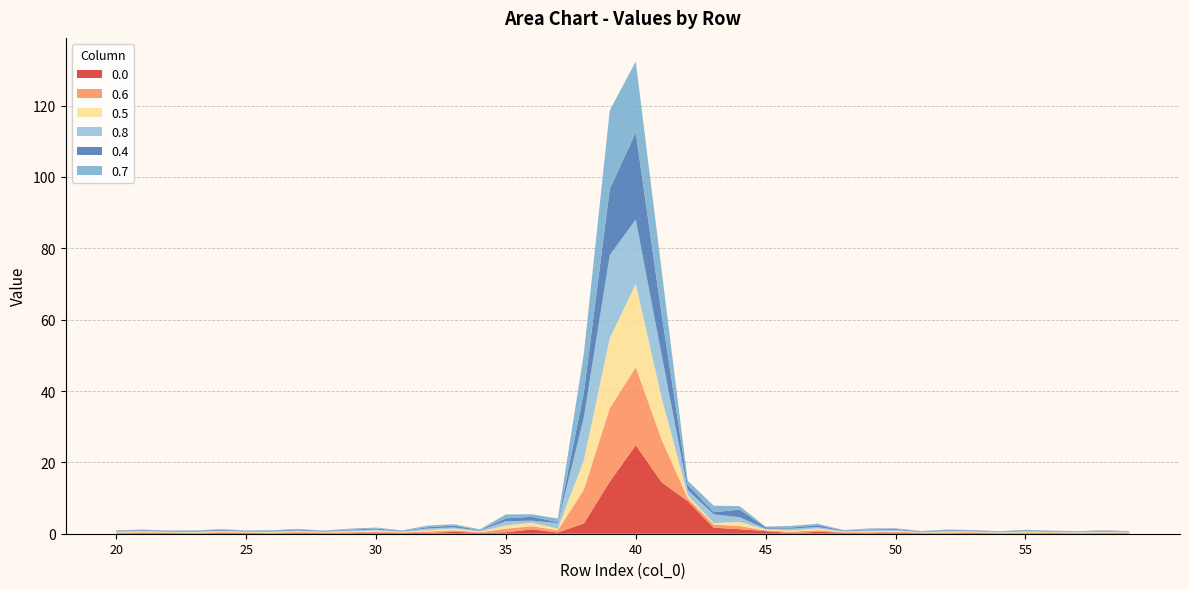

Reading left to right, list all the values displayed in this chart.

0.0: 0.1	0.2	0.2	0.1	0.2	0.2	0.1	0.2	0.2	0.2	0.3	0.2	0.2	0.5	0.3	0.4	1.2	0.3	2.9	14.6	24.8	14.4	9.1	1.7	1.3	0.7	0.2	0.5	0.3	0.1	0.3	0.2	0.1	0.2	0.1	0.1	0.2	0.1	0.1	0.1
0.6: 0.2	0.2	0.1	0.2	0.2	0.1	0.2	0.2	0.1	0.2	0.3	0.1	0.4	0.4	0.2	1.0	0.9	0.6	9.5	20.6	21.9	12.0	0.8	0.9	0.9	0.2	0.4	0.5	0.1	0.3	0.2	0.1	0.2	0.2	0.1	0.2	0.1	0.1	0.2	0.1
0.5: 0.2	0.2	0.2	0.1	0.2	0.2	0.2	0.2	0.1	0.2	0.3	0.1	0.4	0.5	0.2	0.9	1.0	0.5	8.2	19.6	23.3	11.6	0.8	0.4	1.2	0.3	0.3	0.5	0.1	0.2	0.3	0.1	0.2	0.2	0.1	0.2	0.1	0.1	0.2	0.1
0.8: 0.2	0.2	0.1	0.2	0.2	0.1	0.2	0.2	0.1	0.3	0.2	0.2	0.5	0.3	0.3	1.2	0.6	1.6	12.0	23.3	18.1	12.0	1.5	2.4	1.3	0.2	0.5	0.4	0.1	0.3	0.2	0.1	0.2	0.1	0.1	0.2	0.1	0.1	0.2	0.1
0.4: 0.2	0.2	0.2	0.1	0.2	0.2	0.2	0.2	0.1	0.2	0.3	0.1	0.3	0.5	0.2	0.8	1.1	0.3	6.9	18.5	24.4	11.3	1.4	0.6	2.1	0.4	0.3	0.5	0.2	0.2	0.3	0.1	0.2	0.2	0.1	0.2	0.1	0.1	0.2	0.1
0.7: 0.2	0.2	0.1	0.2	0.2	0.1	0.2	0.2	0.1	0.3	0.3	0.1	0.5	0.4	0.2	1.1	0.7	1.0	10.9	22.0	19.9	12.4	1.2	1.8	1.0	0.2	0.5	0.4	0.1	0.3	0.2	0.1	0.2	0.1	0.1	0.2	0.1	0.1	0.2	0.1